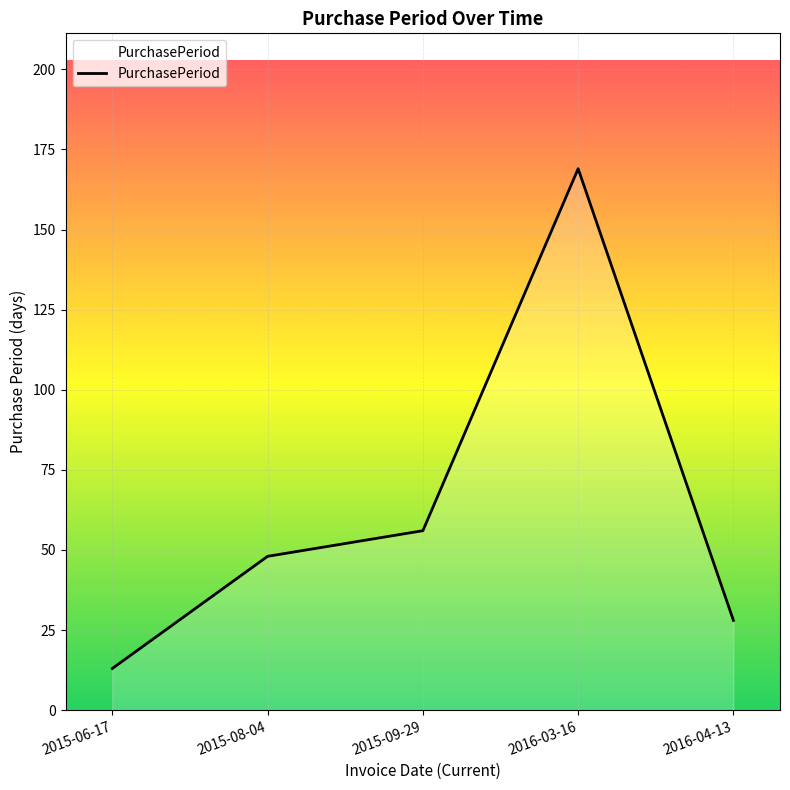

How many distinct data groups are displayed?

1